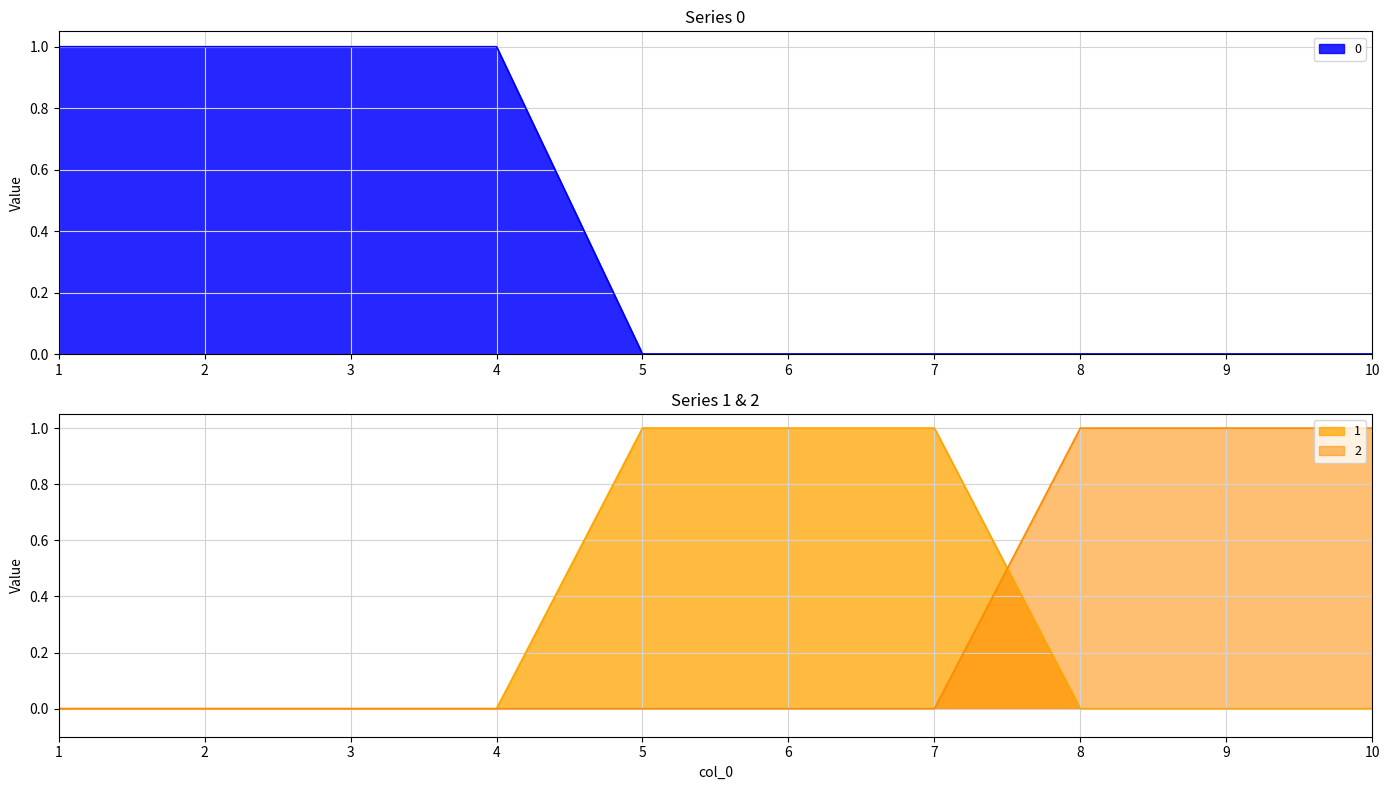

Rank the series at 10 from lowest to highest value.

0, 1, 2